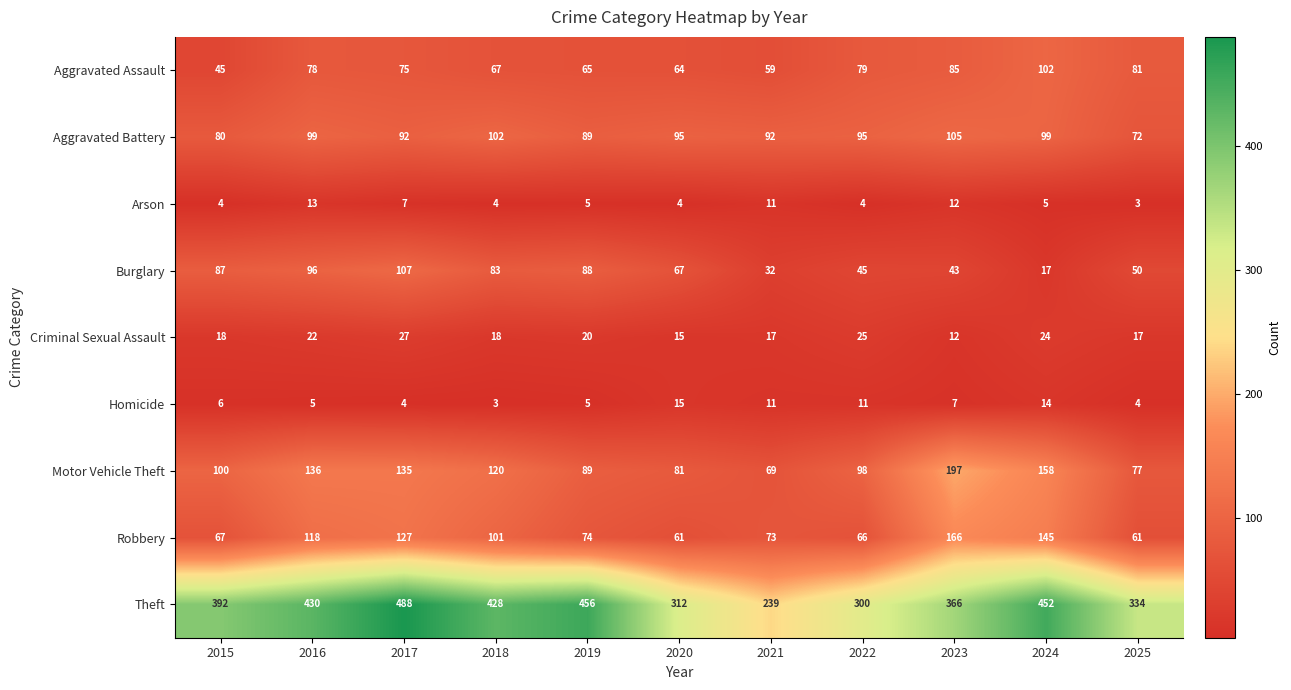

What is the difference between the maximum and minimum values in the Aggravated Battery series?

33